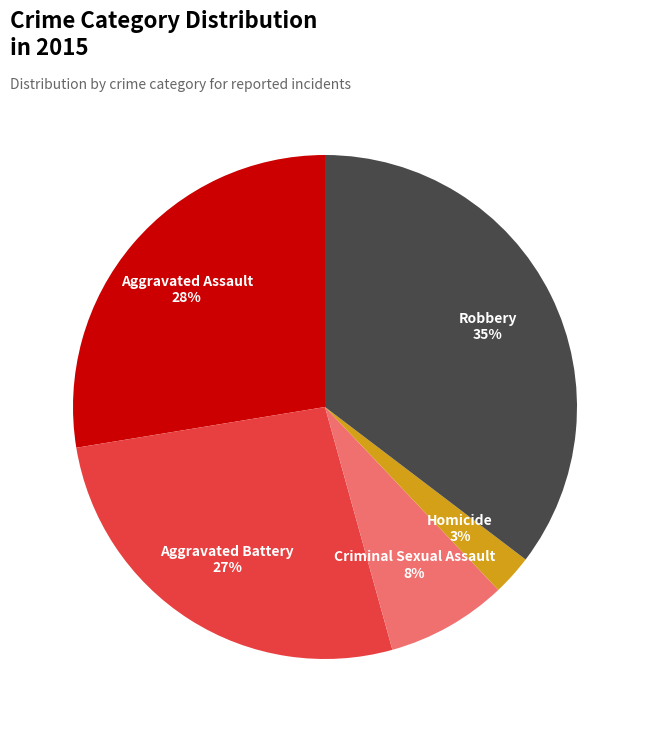

To the nearest percent, what is the average slice percentage?

20%